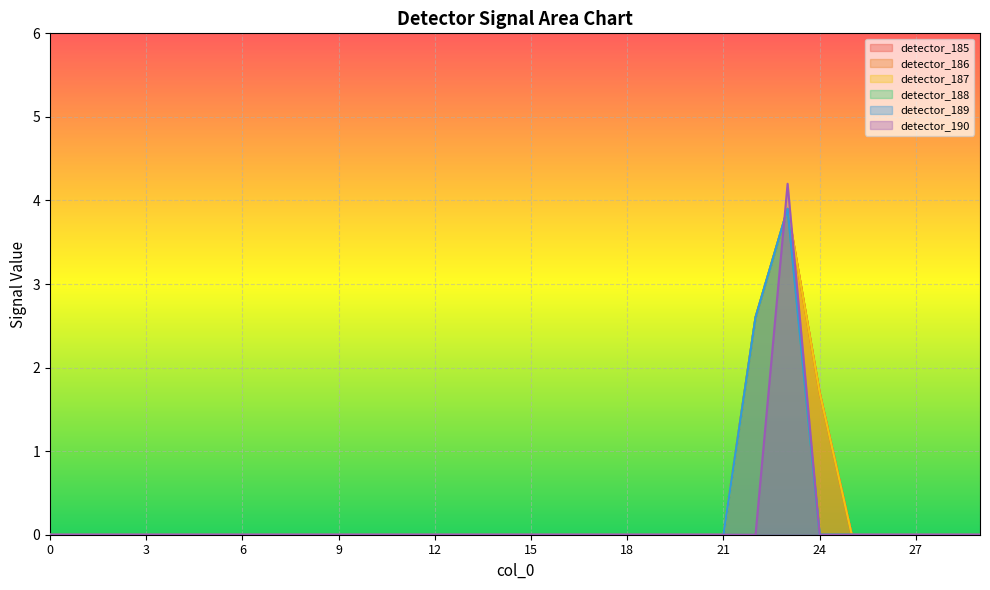

How many values in detector_190 are above zero?

1